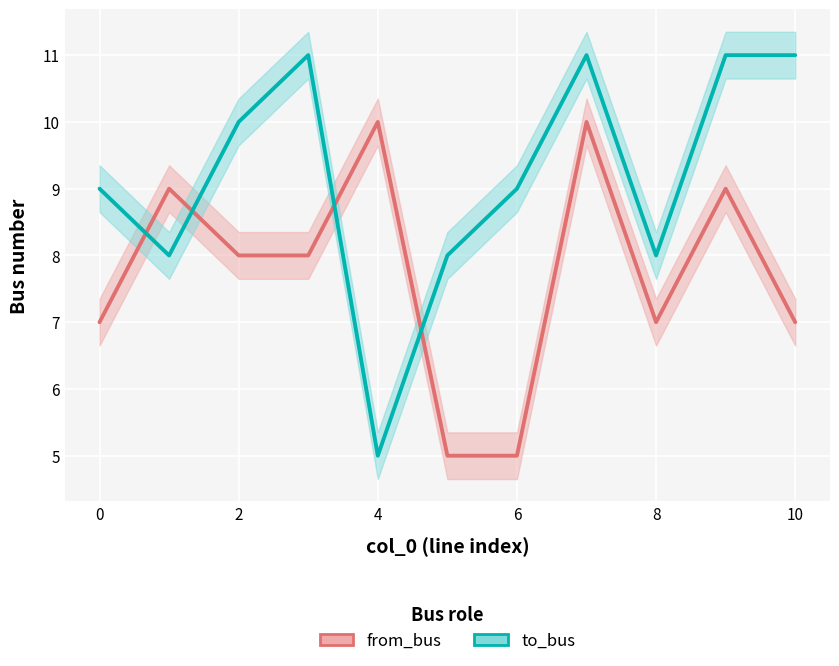

Which has a higher value, 9 or 10?

9